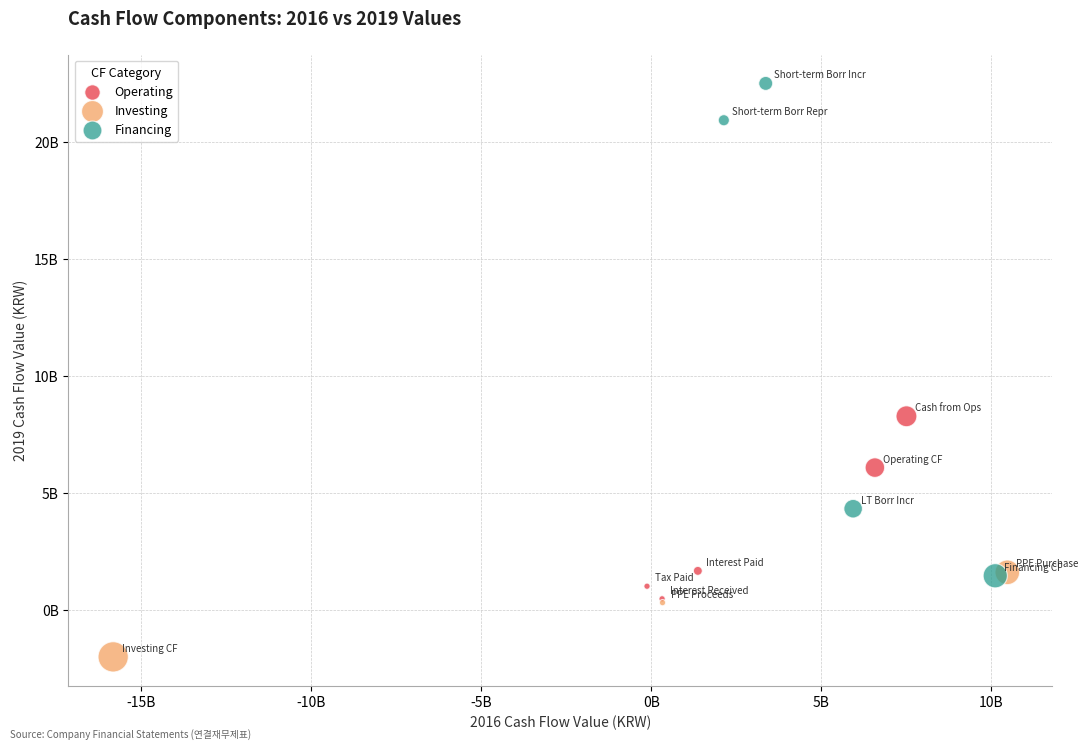

Which series contains the lowest Y value?

Investing